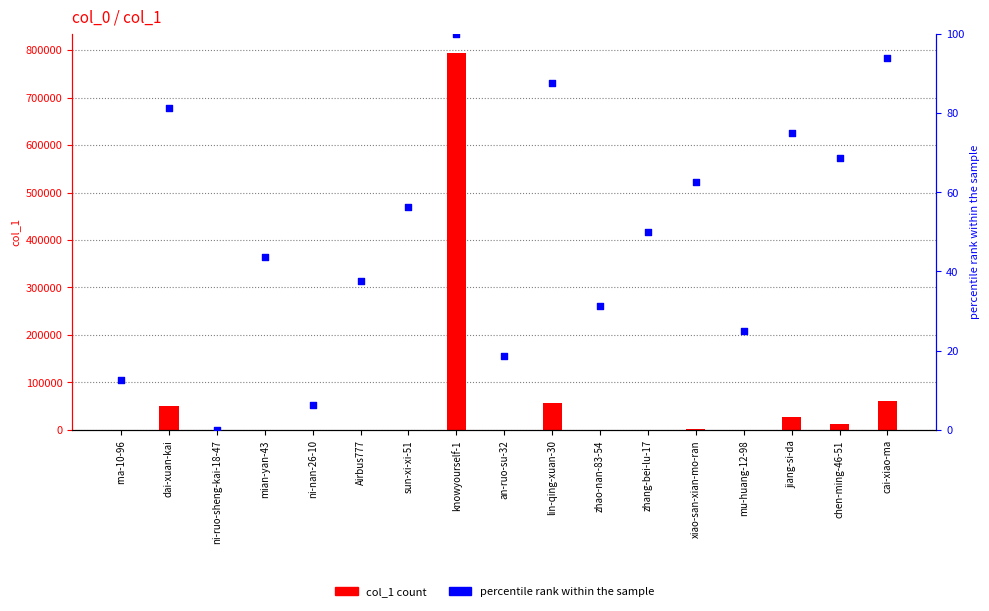

Which series contains the lowest Y value?

percentile rank within the sample